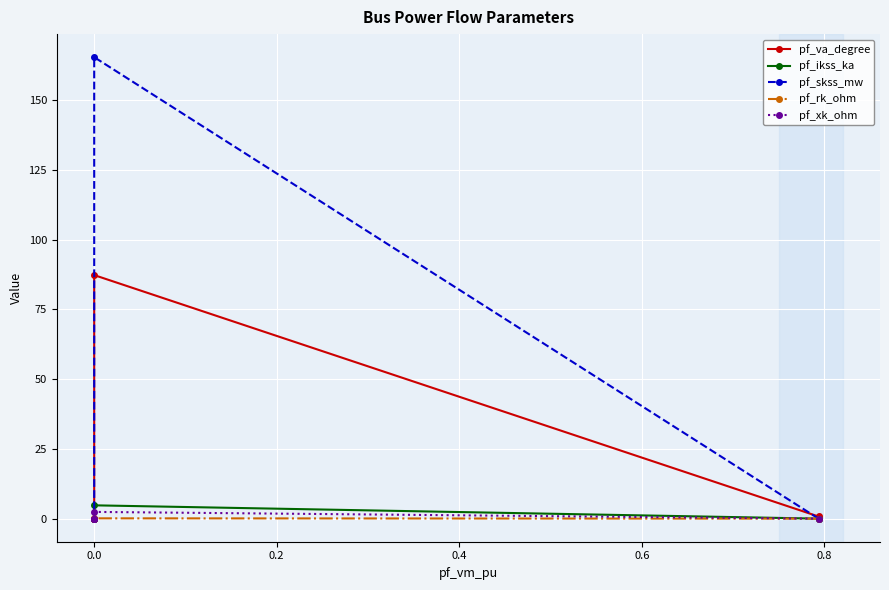

How many series are shown in this chart?

5